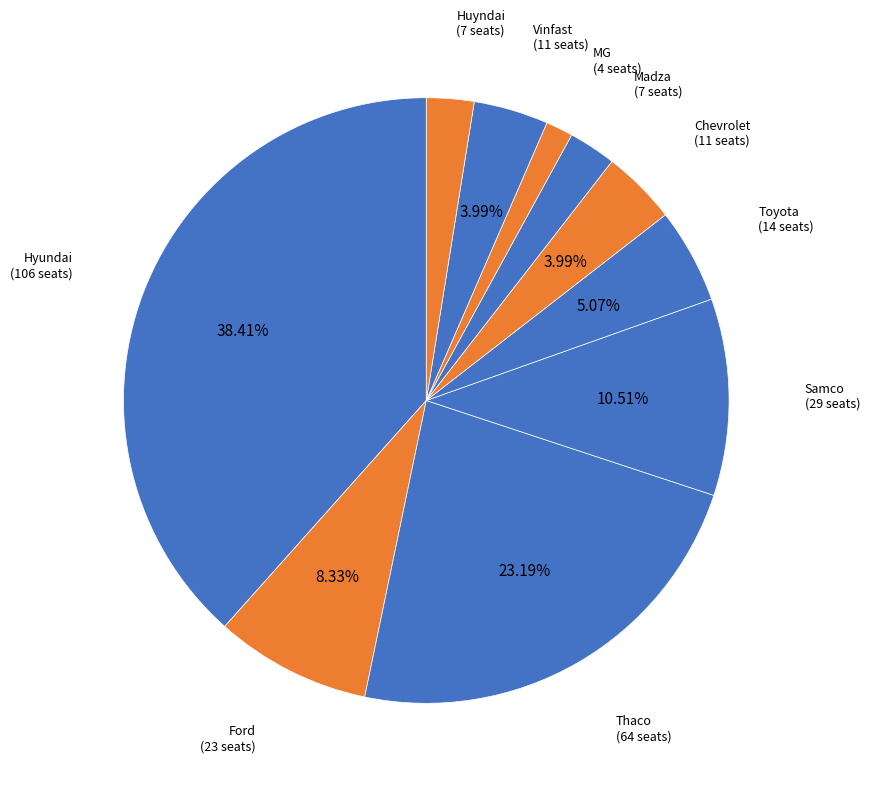

Does any single category account for the majority?

No